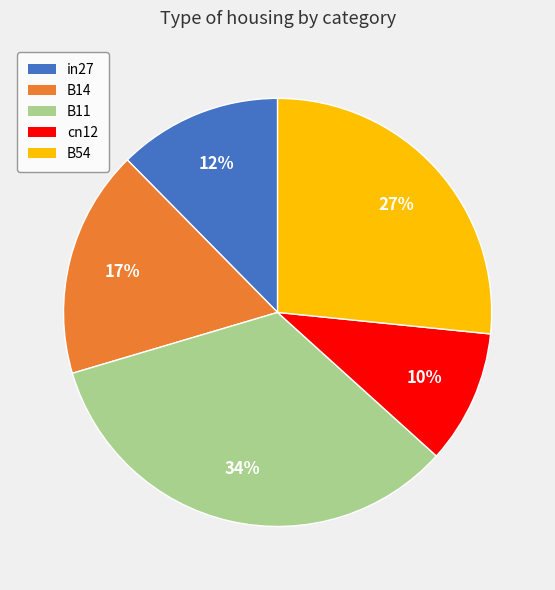

What percentage is the in27 slice, to the nearest percent?

12%